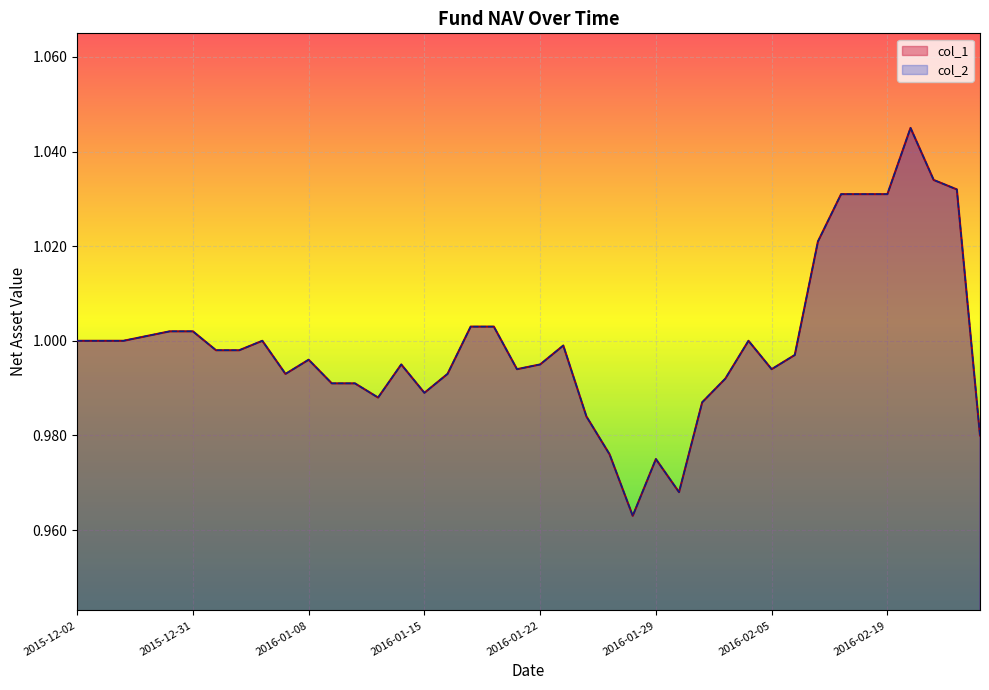

Reading left to right, extract all data points from this chart.

col_1: 1.0	1.0	1.0	1.0	1.0	1.0	1.0	1.0	1.0	1.0	1.0	1.0	1.0	1.0	1.0	1.0	1.0	1.0	1.0	1.0	1.0	1.0	1.0	1.0	1.0	1.0	1.0	1.0	1.0	1.0	1.0	1.0	1.0	1.0	1.0	1.0	1.0	1.0	1.0	1.0
col_2: 1.0	1.0	1.0	1.0	1.0	1.0	1.0	1.0	1.0	1.0	1.0	1.0	1.0	1.0	1.0	1.0	1.0	1.0	1.0	1.0	1.0	1.0	1.0	1.0	1.0	1.0	1.0	1.0	1.0	1.0	1.0	1.0	1.0	1.0	1.0	1.0	1.0	1.0	1.0	1.0